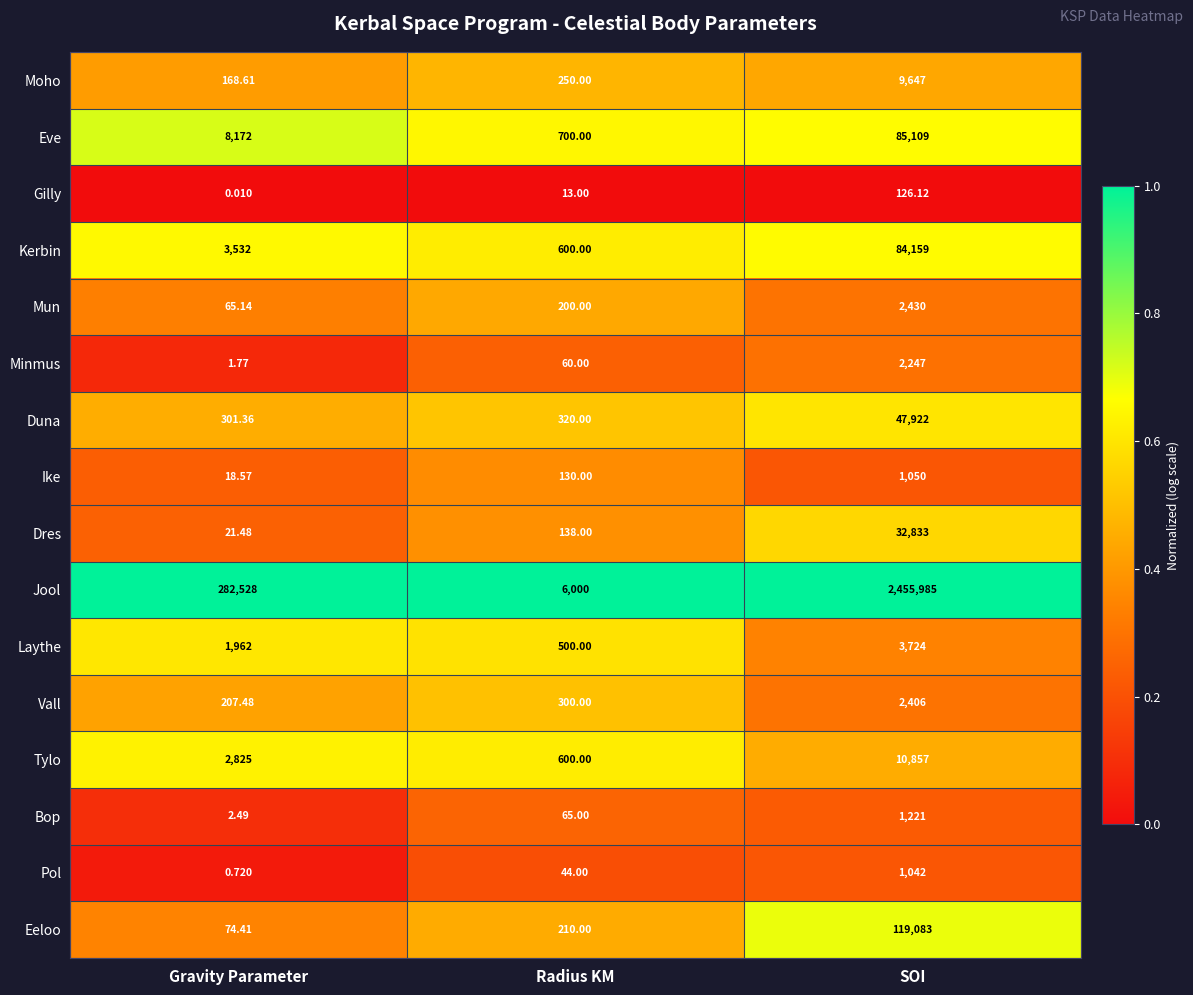

Rank the series by their maximum value, from highest to lowest.

Jool, Eeloo, Eve, Kerbin, Duna, Dres, Tylo, Moho, Laythe, Mun, Vall, Minmus, Bop, Ike, Pol, Gilly